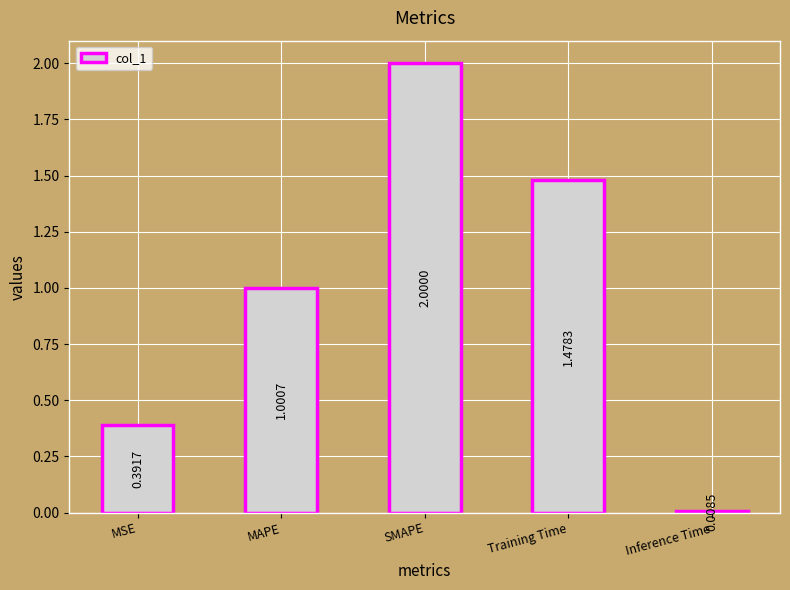

What is the difference between the values at Inference Time and SMAPE?

2.0